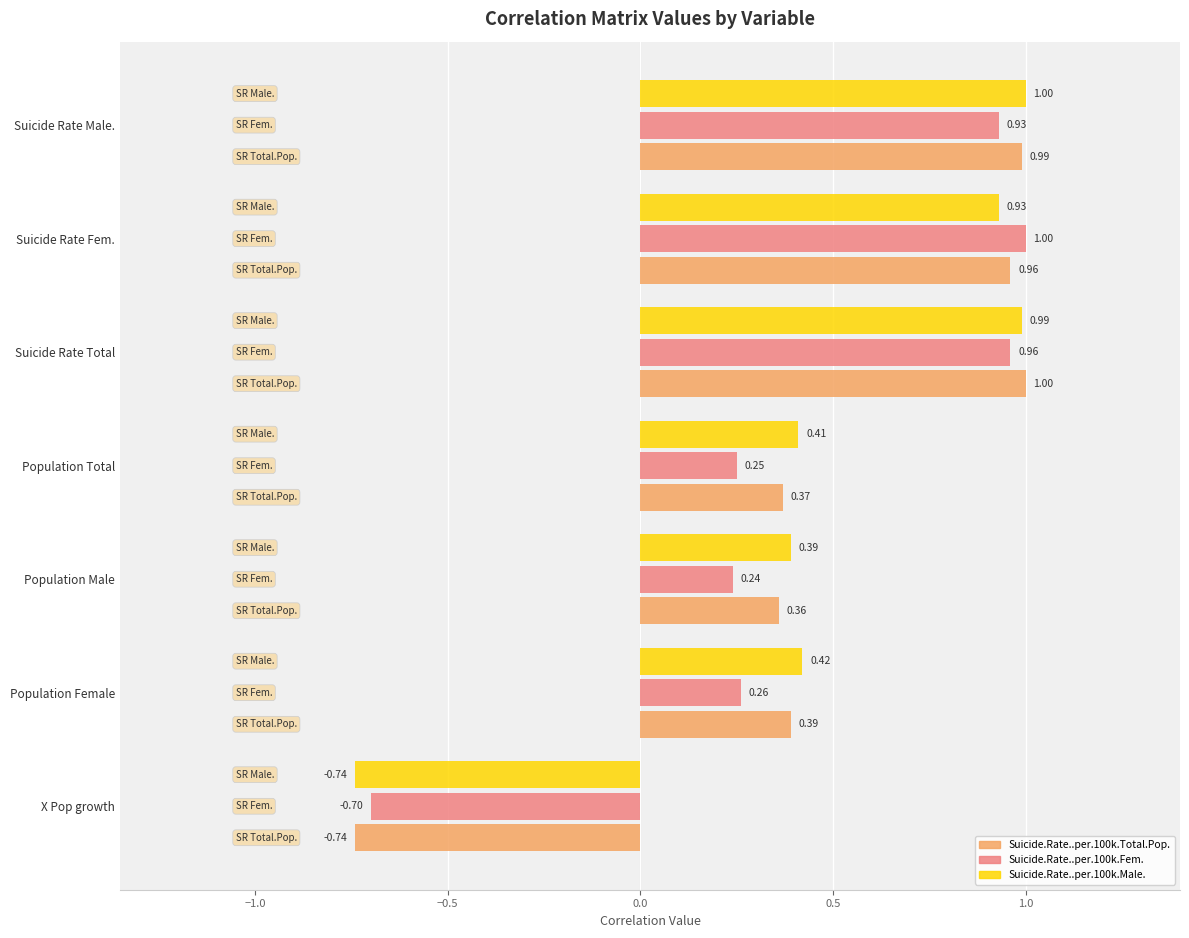

Which series has the largest total across all categories?

Suicide.Rate..per.100k.Male.